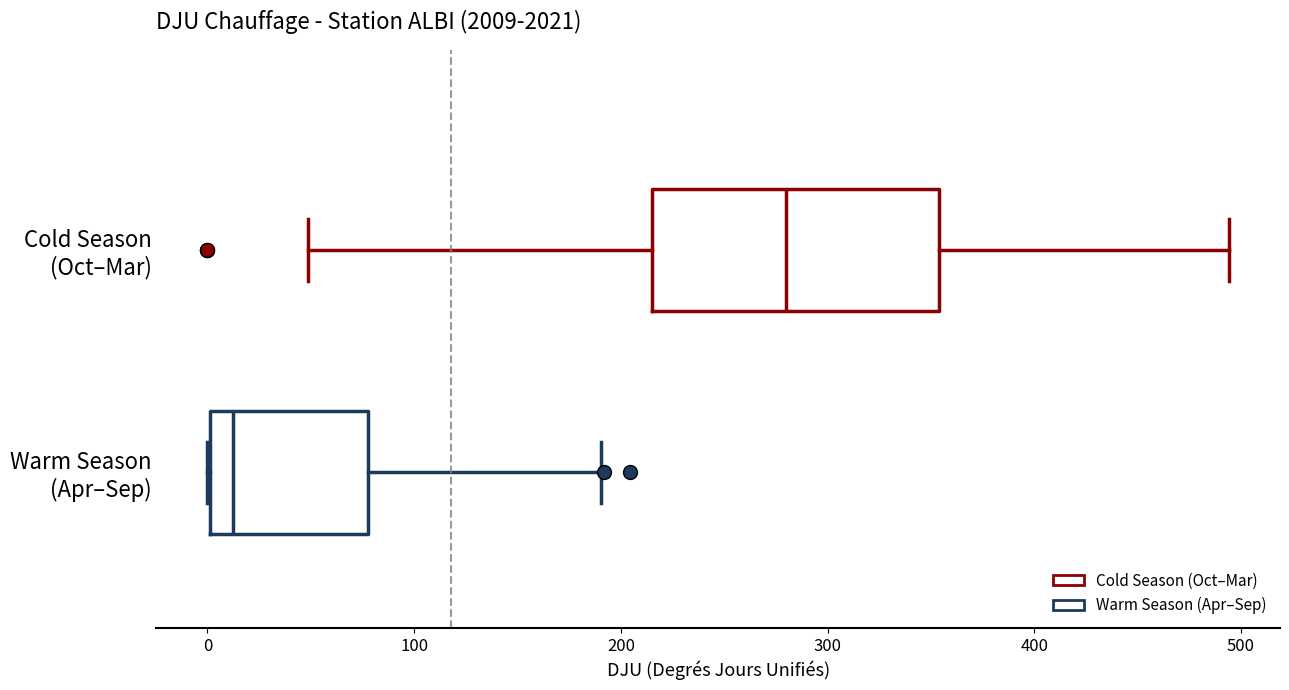

Where is the right edge of the box for Warm Season (Apr–Sep) on the x-axis? The values are not printed on the chart, so give them approximately, as read against the axis.

80